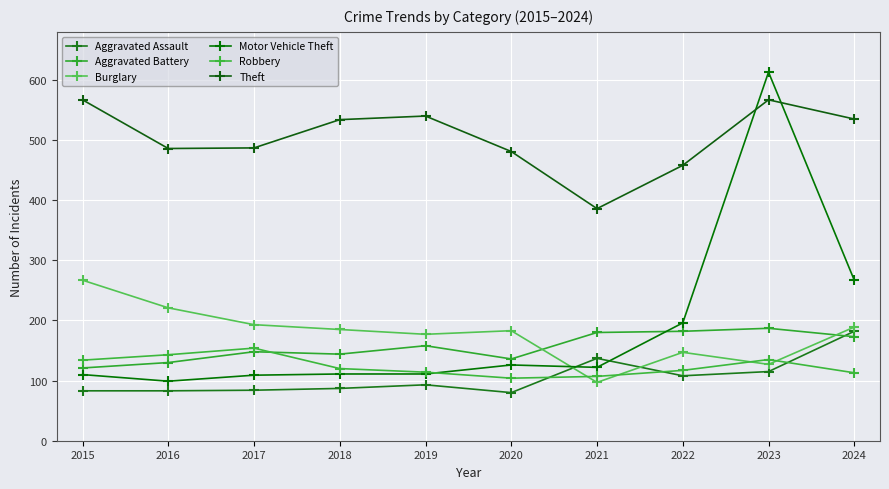

The value of Theft at 2022 is 136. True or false?

False